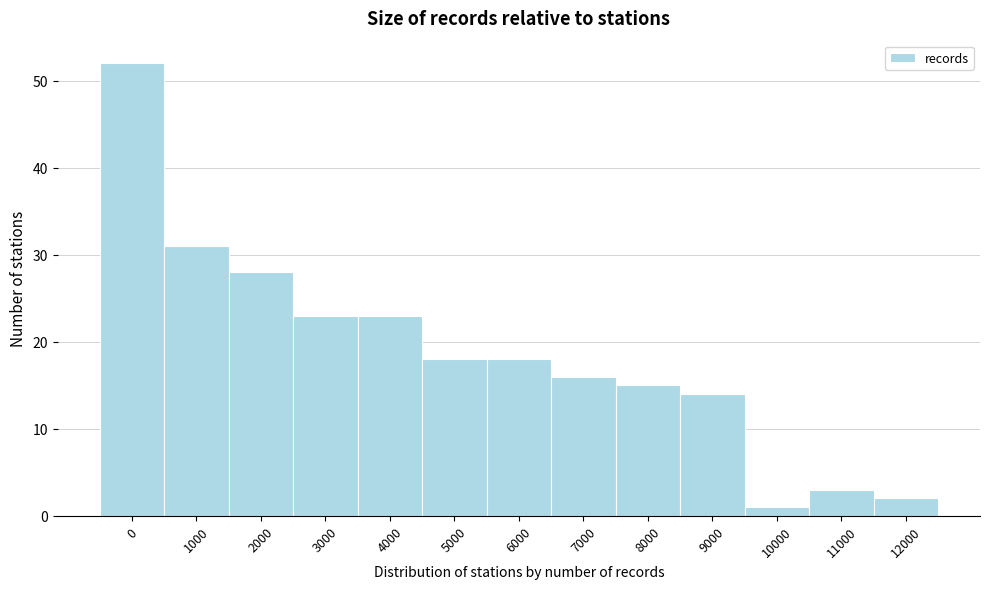

Reading left to right, list all the values displayed in this chart.

0=52	1000=31	2000=28	3000=23	4000=23	5000=18	6000=18	7000=16	8000=15	9000=14	10000=1	11000=3	12000=2